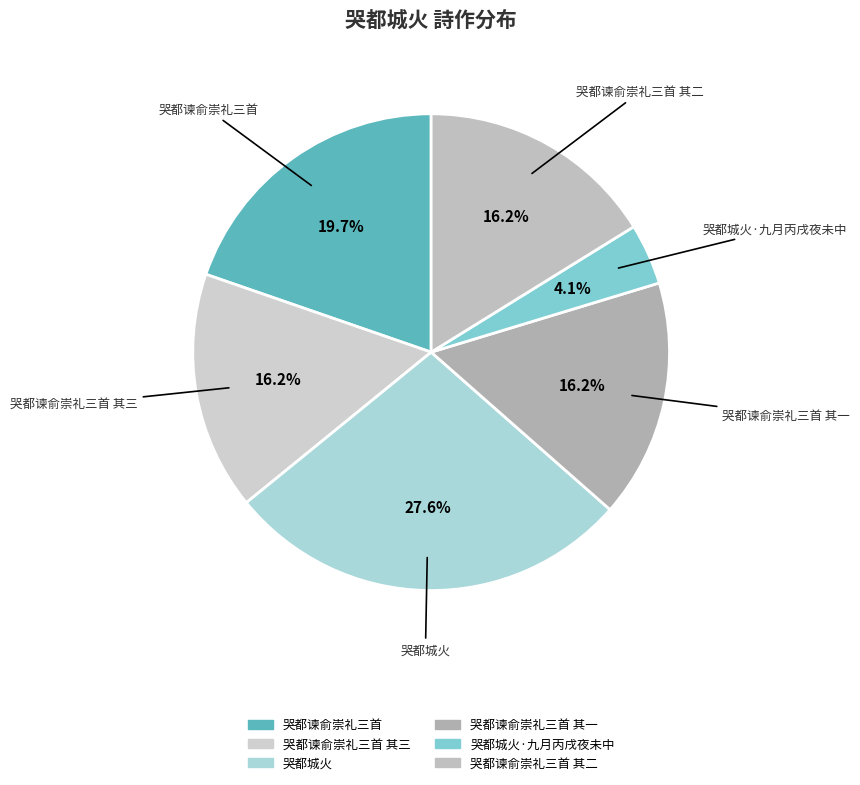

Rank the categories by value from highest to lowest.

哭都城火, 哭都谏俞崇礼三首, 哭都谏俞崇礼三首 其三, 哭都谏俞崇礼三首 其二, 哭都谏俞崇礼三首 其一, 哭都城火·九月丙戌夜未中